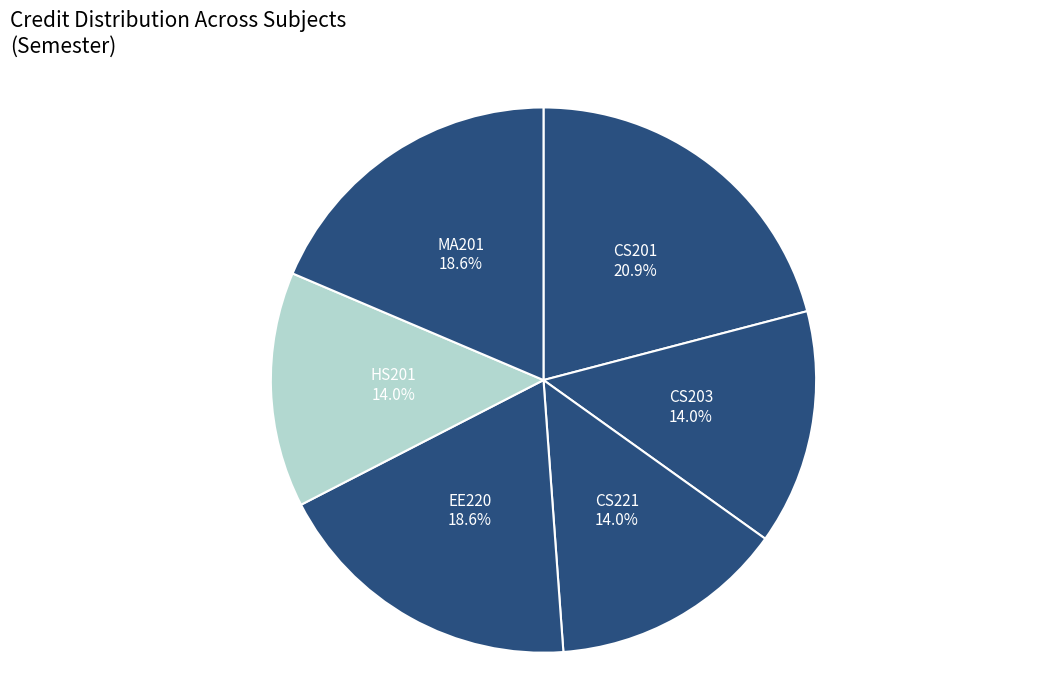

To the nearest percent, what is the combined percentage of CS221 and CS203?

28%